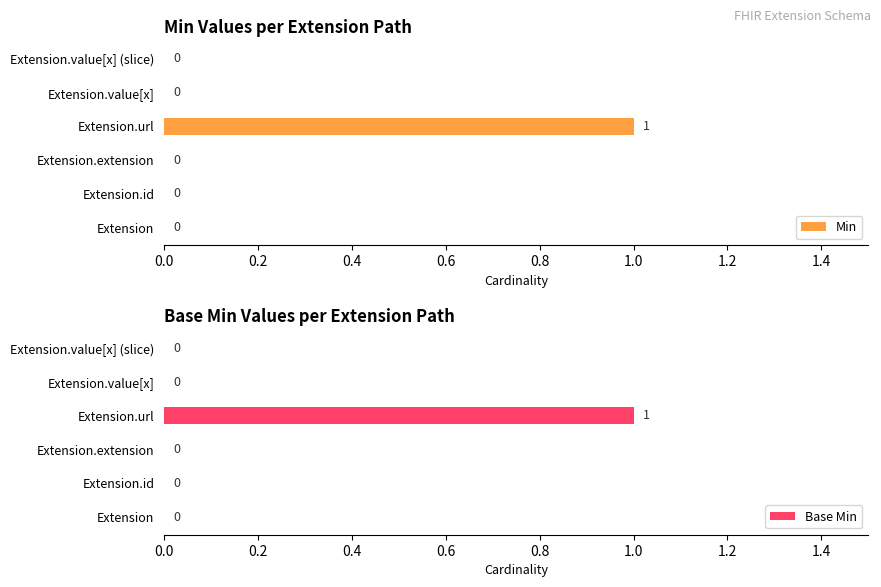

How many Base Min values are between 0 and 1?

6